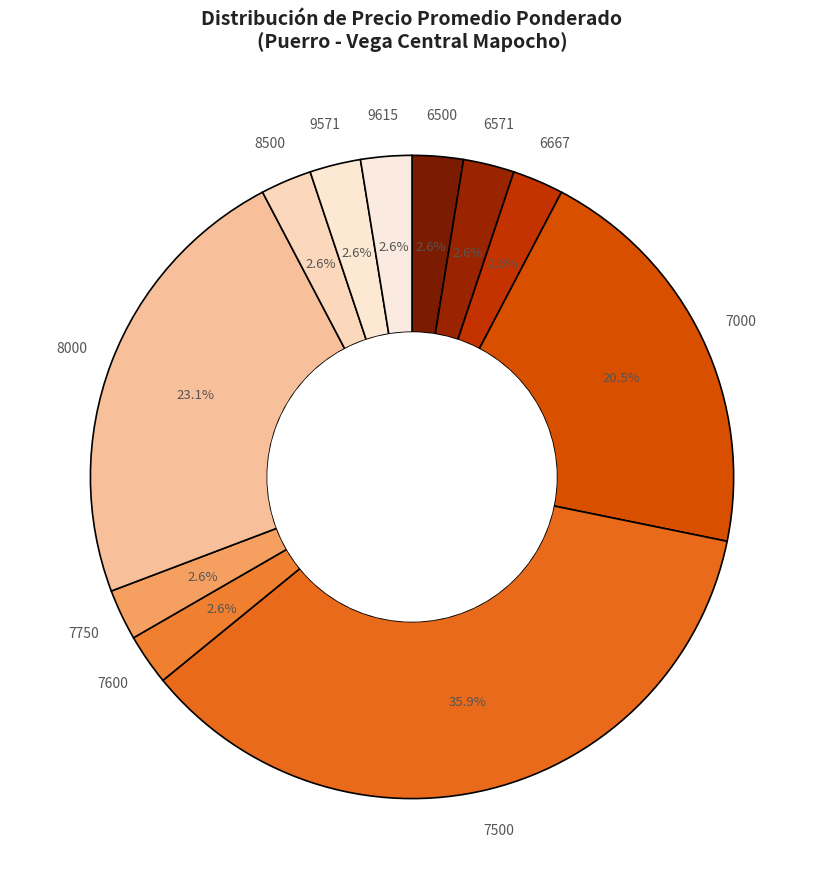

What is the ratio of the value at 7750 to the value at 9615?

1.0